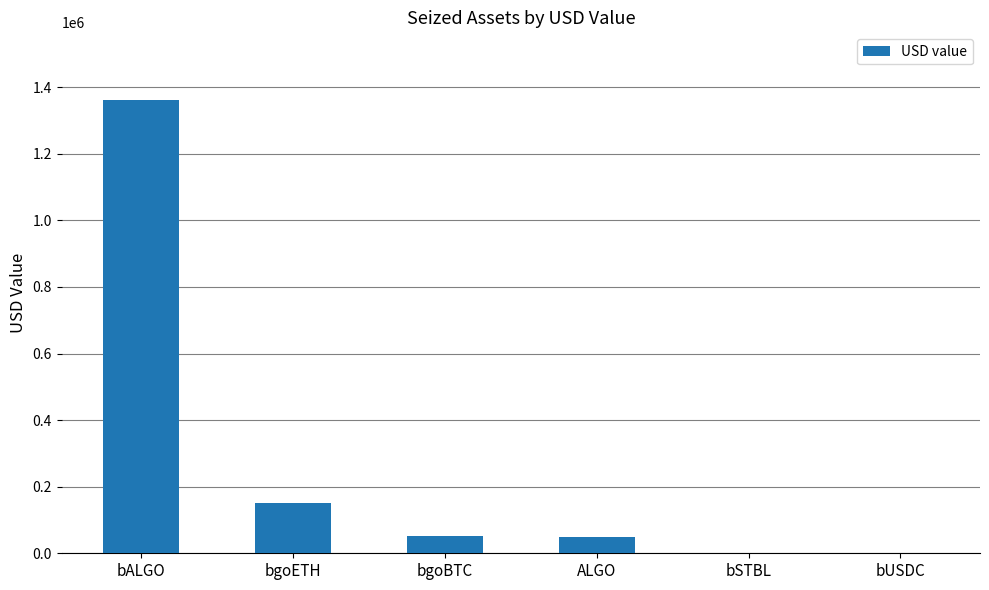

The value at bALGO is 2253771.1. True or false?

False